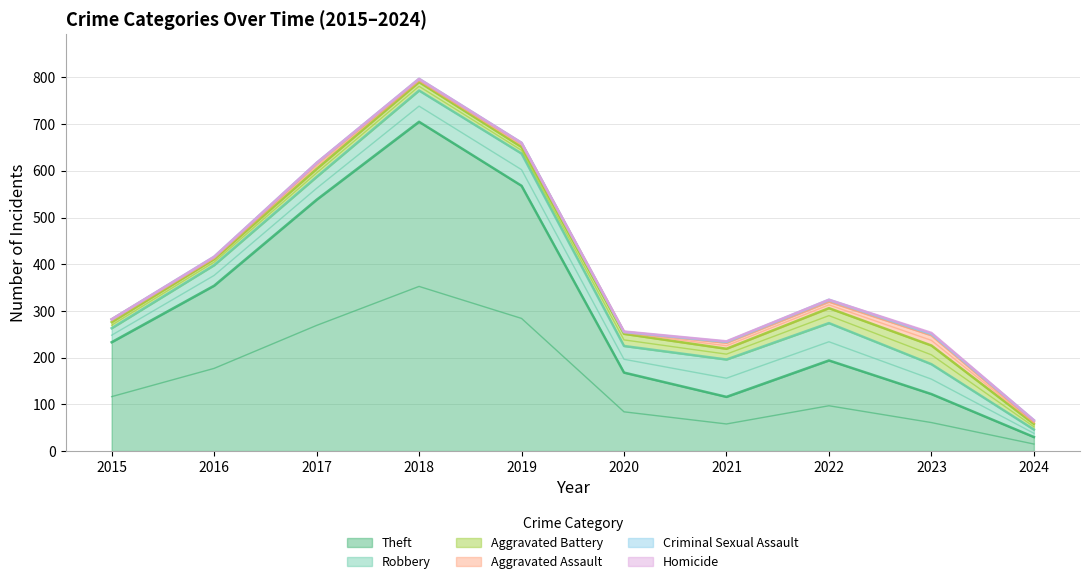

What is the difference between the maximum and minimum values in the Aggravated Assault series?

19